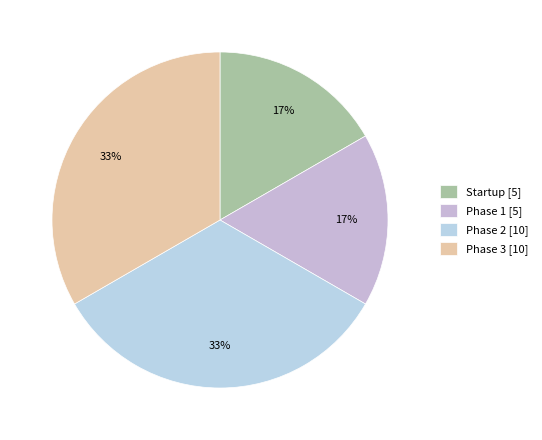

Is Phase 1 the majority of the pie?

No